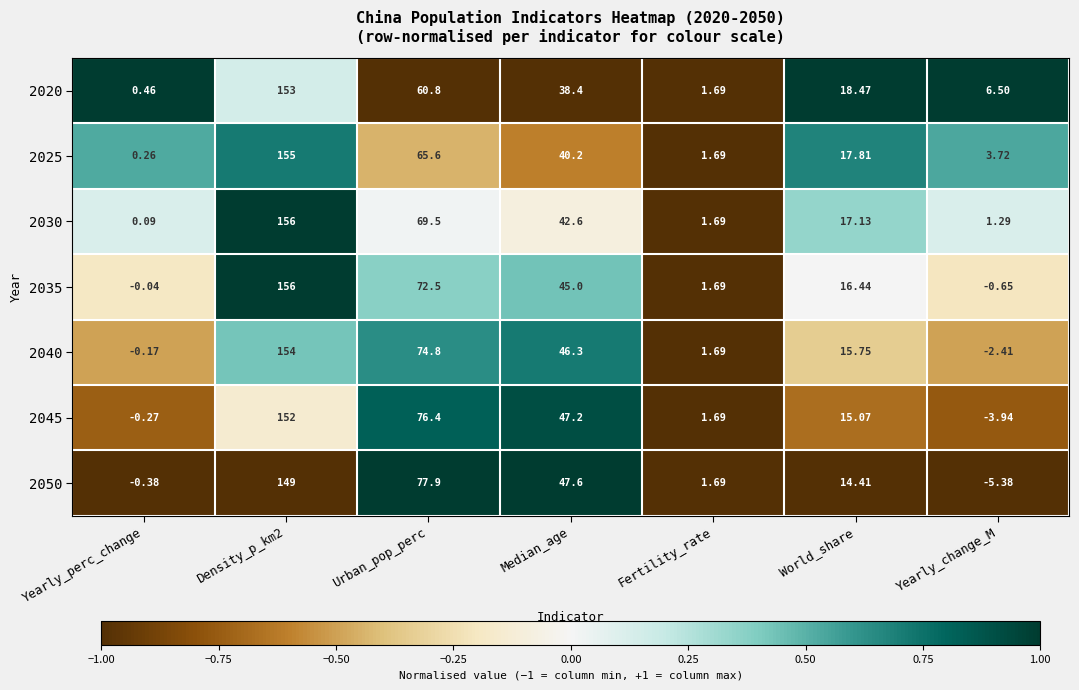

Where is 2020 nearest to the value 76?

Urban_pop_perc